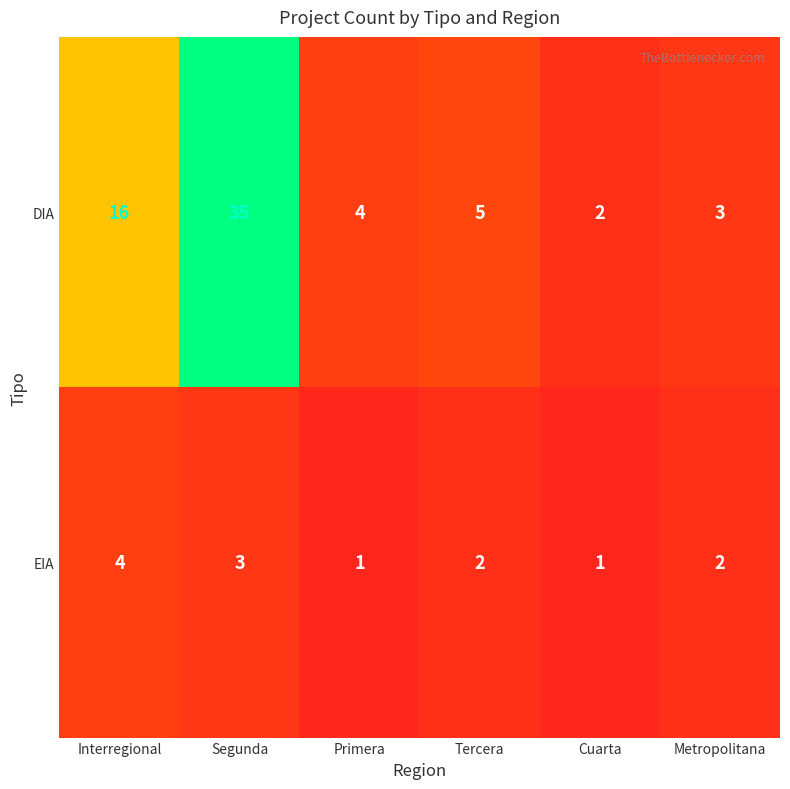

What is the sum of the EIA values at Primera and Tercera?

3